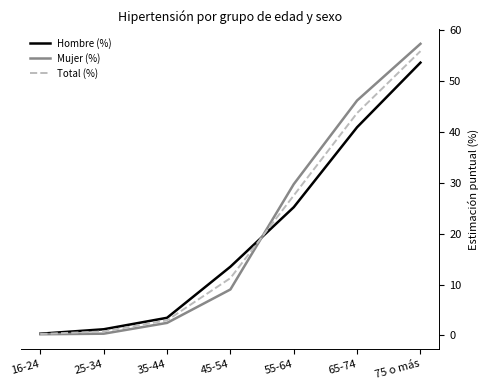

Is it true that Mujer (%) equals 3.4 at 45-54?

False